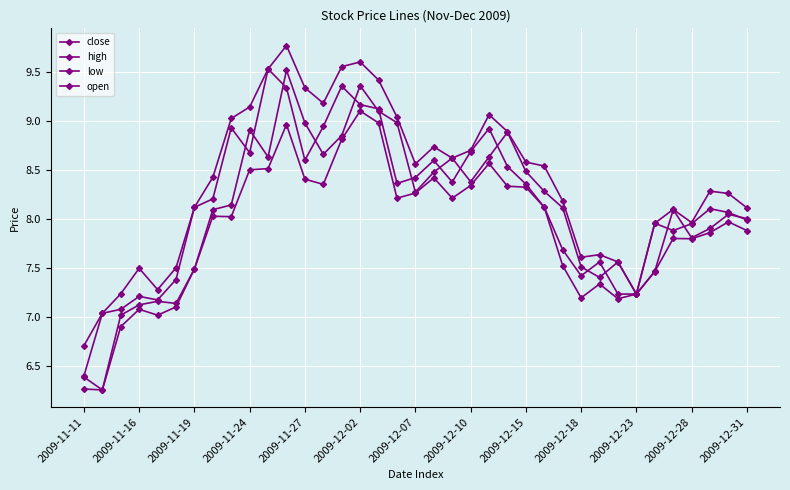

How many data points does each series have?

37